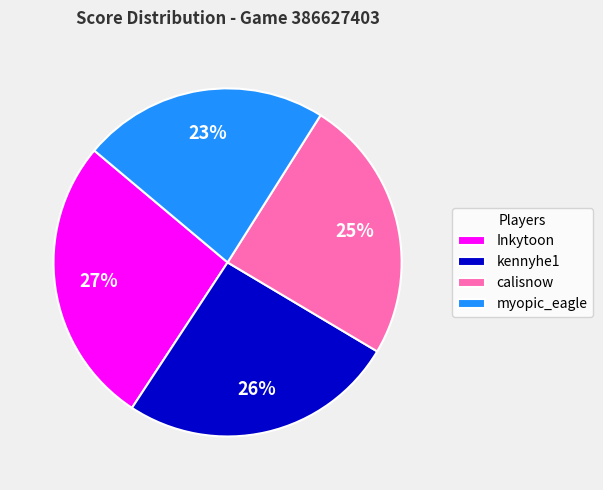

Is there a majority slice in this chart?

No